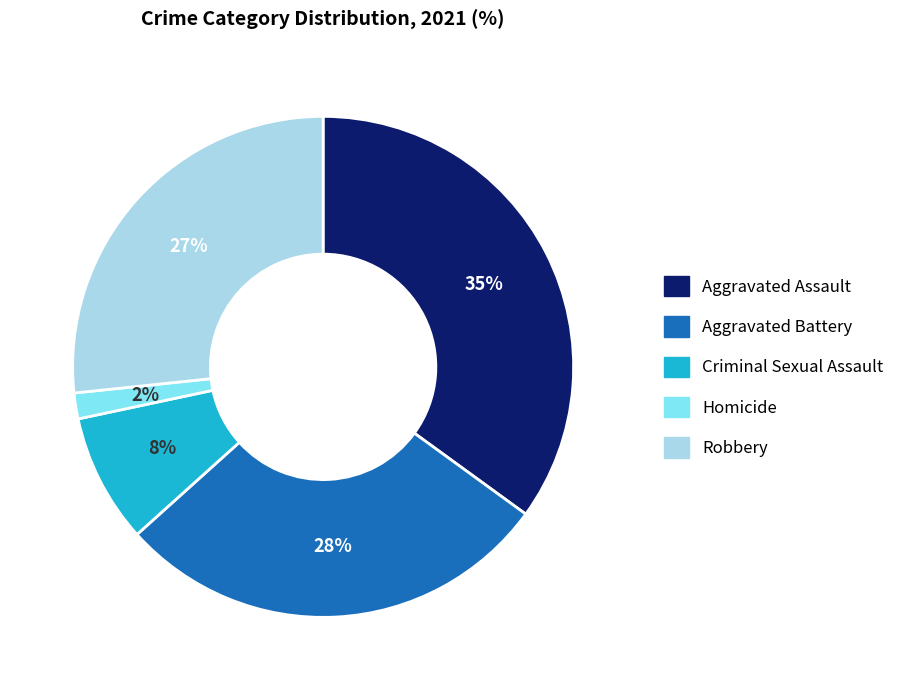

What percentage is the Robbery slice, to the nearest percent?

27%